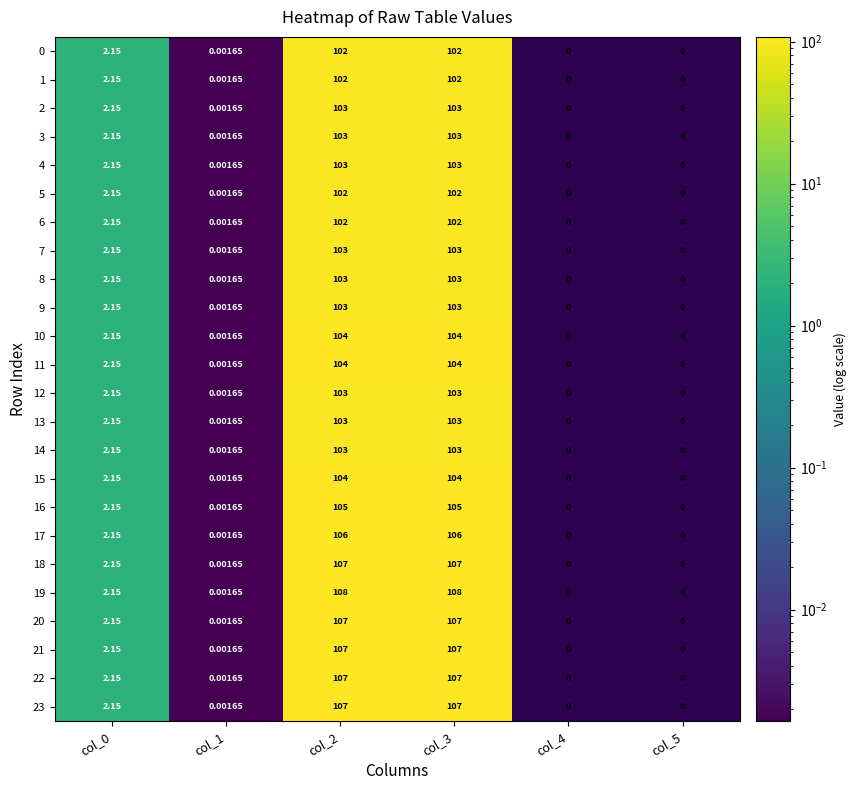

Is the value of 3 at col_2 greater than the value of 20 at col_0?

Yes